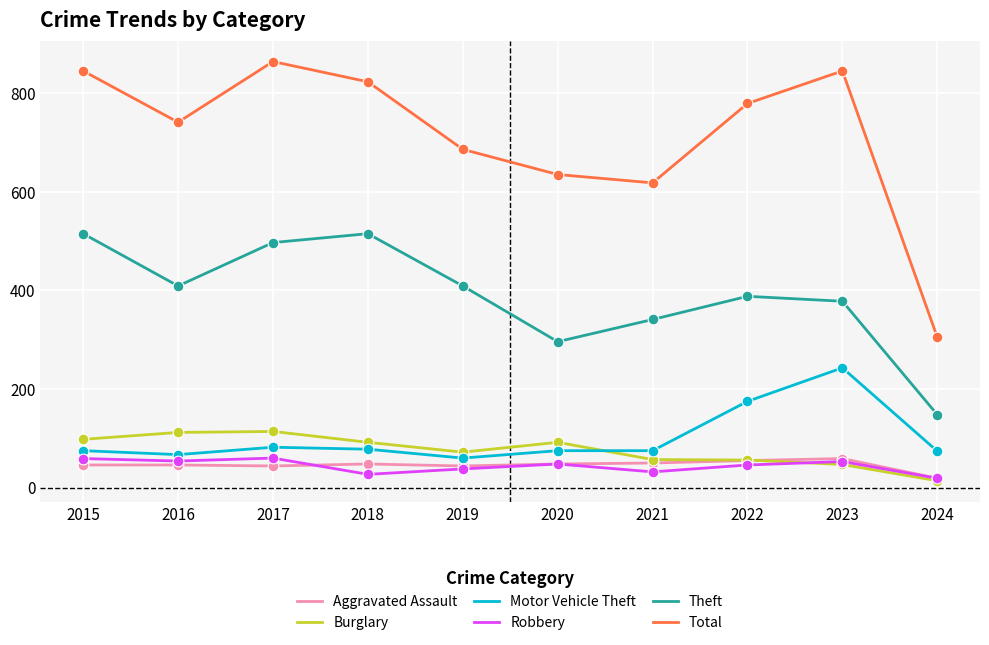

Is the value of Total at 2020 greater than the value of Theft at 2021?

Yes